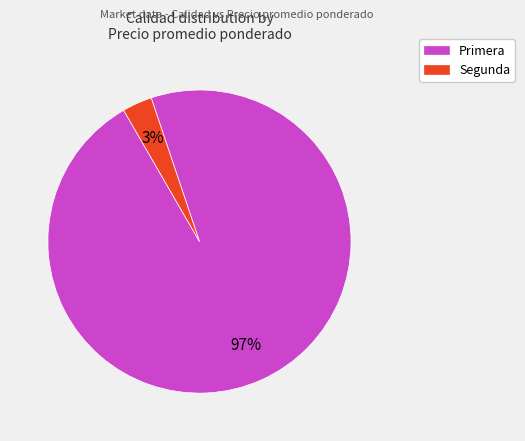

To the nearest percent, what is the average slice percentage?

50%